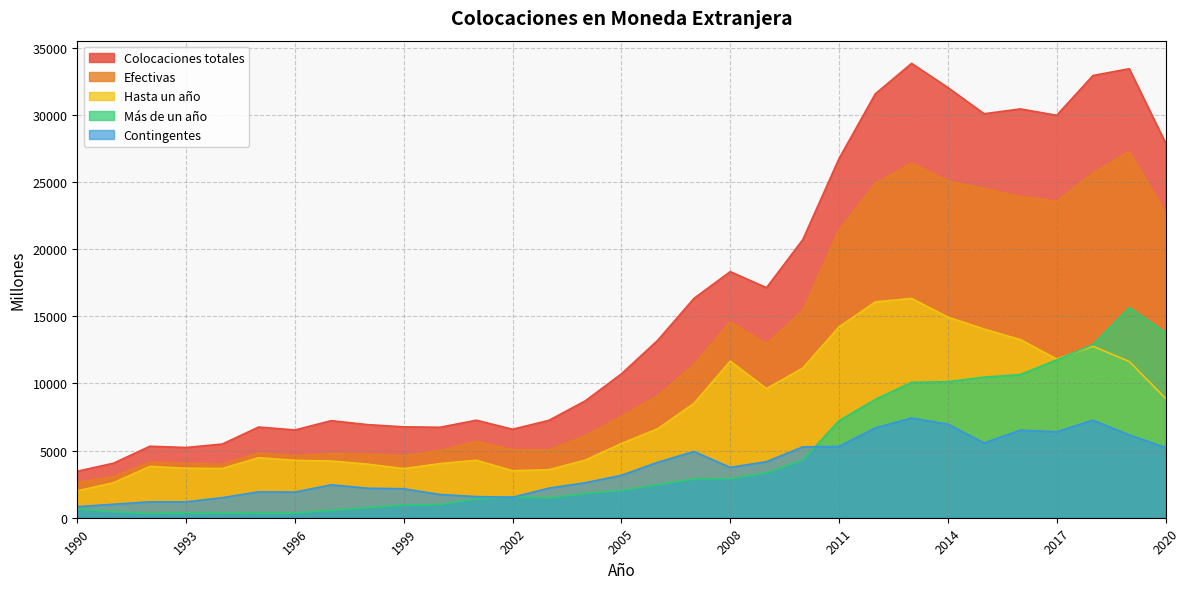

Reading left to right, transcribe all the data shown in this chart.

Colocaciones totales: 1990=3463	1991=4061	1992=5323	1993=5230	1994=5489	1995=6753	1996=6535	1997=7226	1998=6933	1999=6767	2000=6736	2001=7261	2002=6588	2003=7250	2004=8694	2005=10710	2006=13209	2007=16331	2008=18324	2009=17129	2010=20705	2011=26745	2012=31564	2013=33831	2014=32032	2015=30081	2016=30440	2017=29966	2018=32928	2019=33434	2020=27916
Efectivas: 1990=2637	1991=3058	1992=4141	1993=4049	1994=3994	1995=4825	1996=4624	1997=4775	1998=4735	1999=4612	2000=5004	2001=5689	2002=5063	2003=5047	2004=6088	2005=7553	2006=9082	2007=11399	2008=14576	2009=12957	2010=15430	2011=21435	2012=24874	2013=26408	2014=25068	2015=24515	2016=23919	2017=23566	2018=25660	2019=27271	2020=22681
Hasta un año: 1990=2000	1991=2608	1992=3819	1993=3683	1994=3668	1995=4470	1996=4274	1997=4223	1998=3991	1999=3656	2000=4031	2001=4277	2002=3502	2003=3576	2004=4285	2005=5524	2006=6625	2007=8514	2008=11658	2009=9613	2010=11140	2011=14211	2012=16070	2013=16327	2014=14940	2015=14047	2016=13261	2017=11819	2018=12768	2019=11635	2020=8887
Más de un año: 1990=637	1991=450	1992=322	1993=366	1994=326	1995=355	1996=350	1997=552	1998=744	1999=956	2000=973	2001=1412	2002=1561	2003=1471	2004=1803	2005=2029	2006=2457	2007=2885	2008=2918	2009=3344	2010=4290	2011=7224	2012=8804	2013=10081	2014=10127	2015=10468	2016=10658	2017=11747	2018=12892	2019=15636	2020=13794
Contingentes: 1990=826	1991=1003	1992=1182	1993=1181	1994=1495	1995=1928	1996=1911	1997=2451	1998=2198	1999=2155	2000=1732	2001=1572	2002=1525	2003=2203	2004=2606	2005=3157	2006=4127	2007=4932	2008=3748	2009=4172	2010=5275	2011=5310	2012=6689	2013=7422	2014=6964	2015=5566	2016=6521	2017=6400	2018=7267	2019=6164	2020=5236